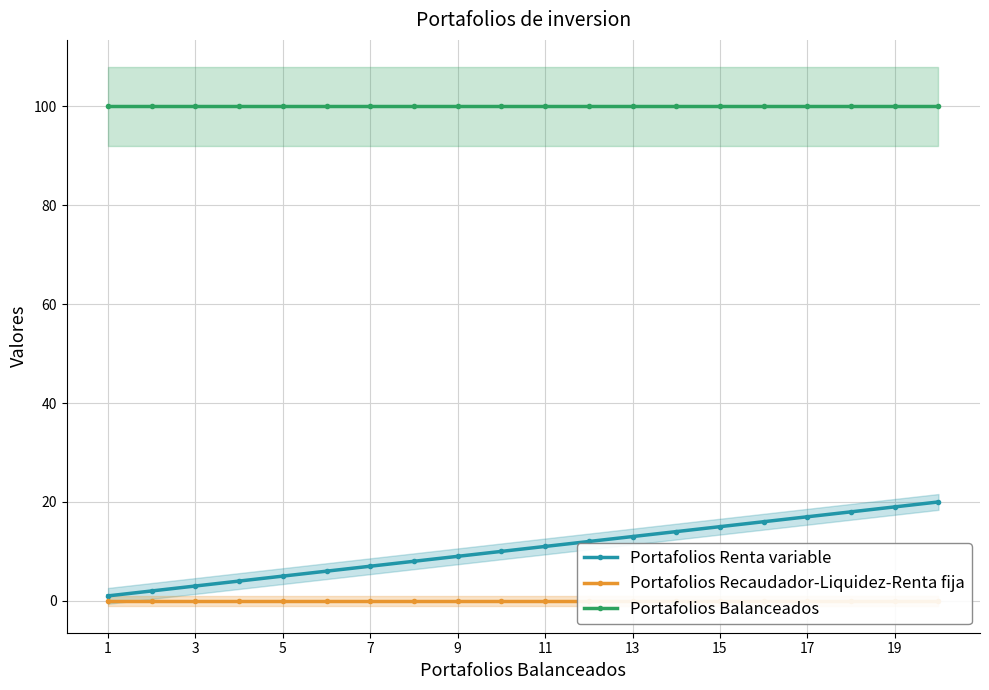

Which series has the largest range (max minus min)?

Portafolios Renta variable